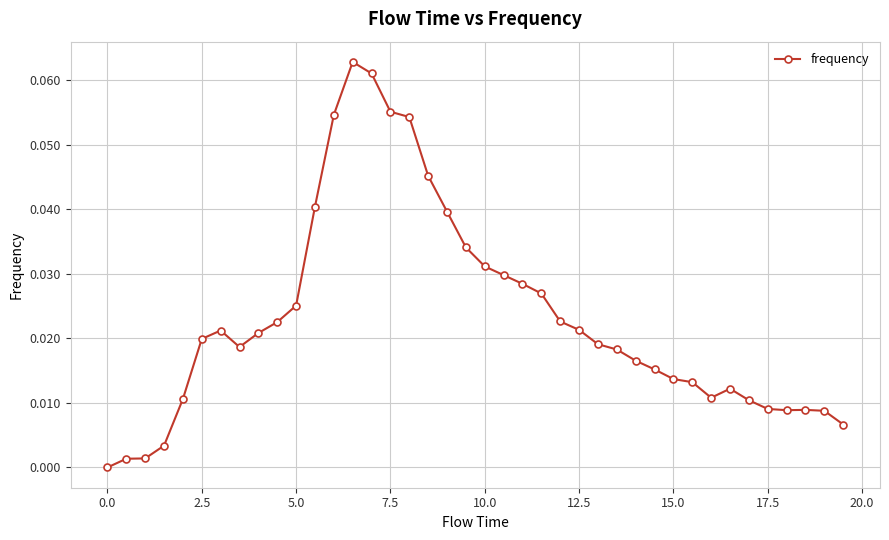

True or false: there are more than 1 points higher than both neighbors.

True